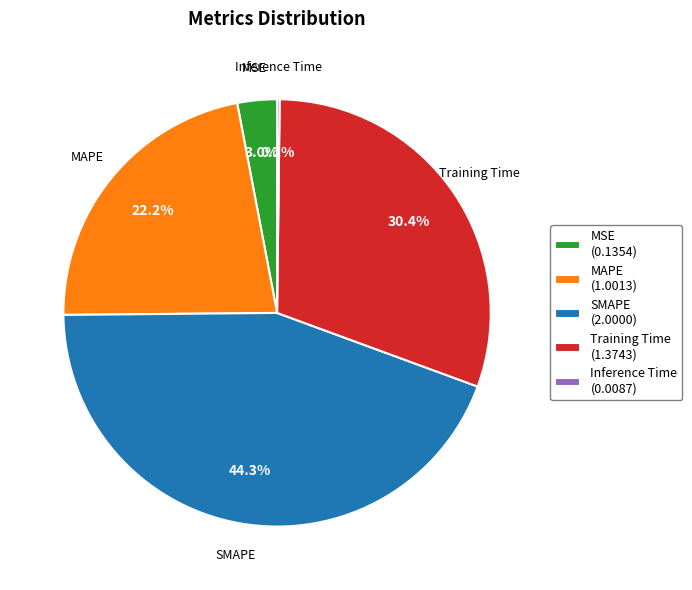

To the nearest percent, what is the average slice percentage?

20%